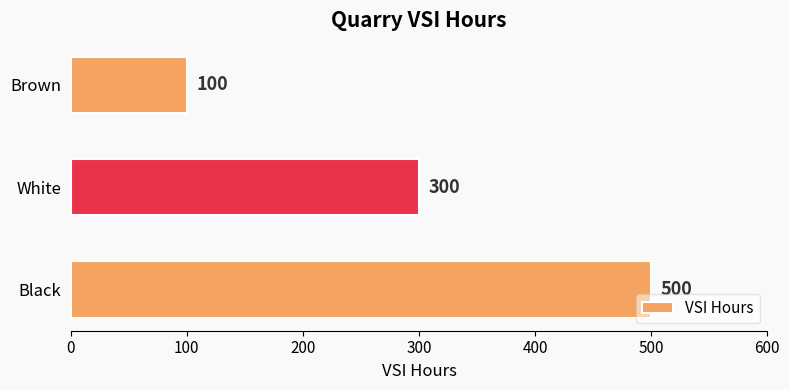

What is the difference between the maximum and second lowest values?

200